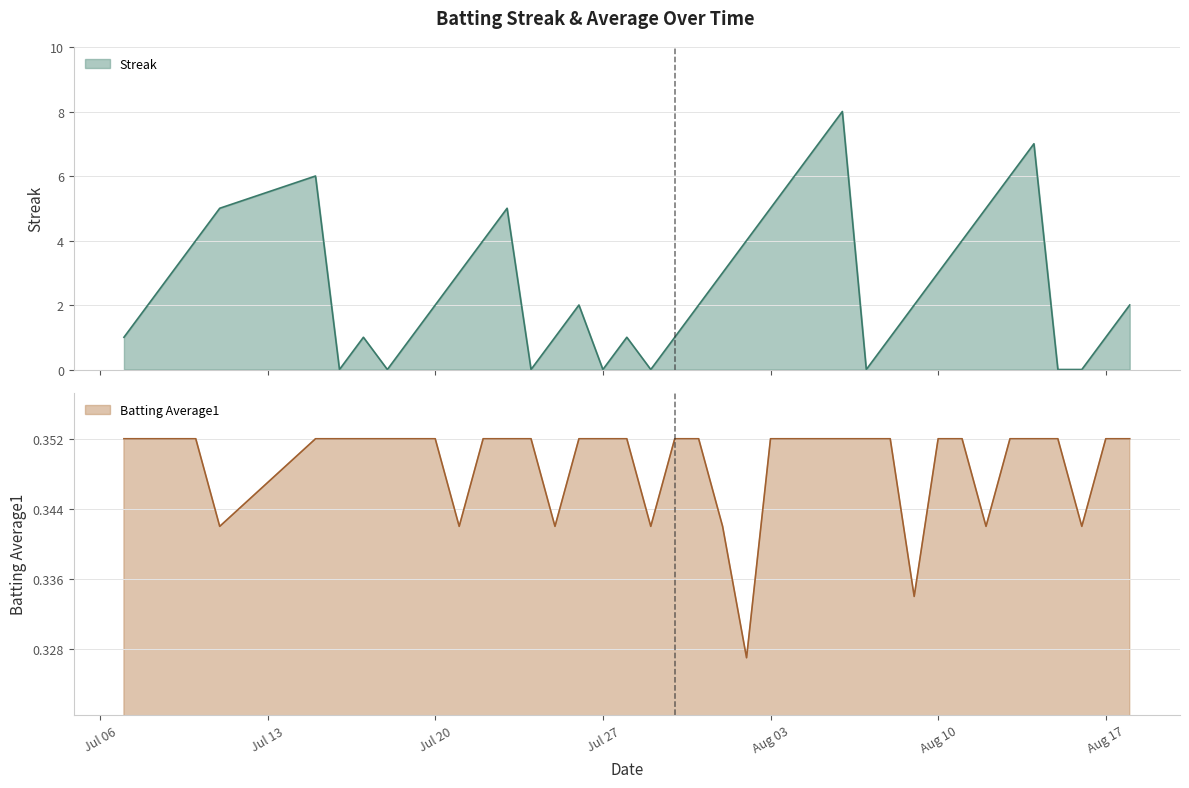

Is it true that Streak equals -2.8 at 8?

False